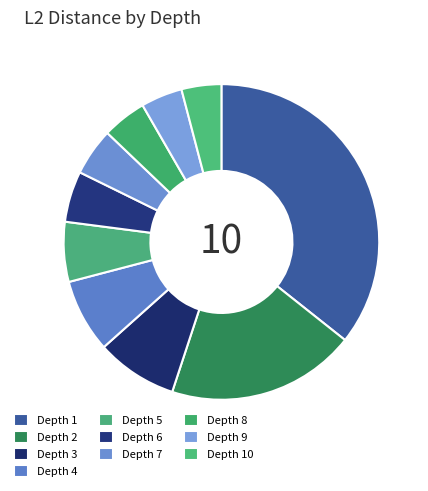

Rank the categories by value from lowest to highest.

10, 9, 8, 7, 6, 5, 4, 3, 2, 1